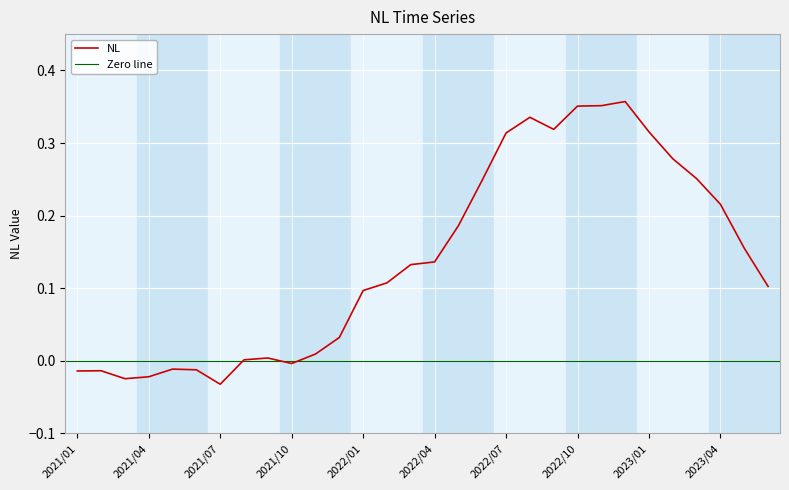

Is it true that the value at 2022/07 is 0.1?

False